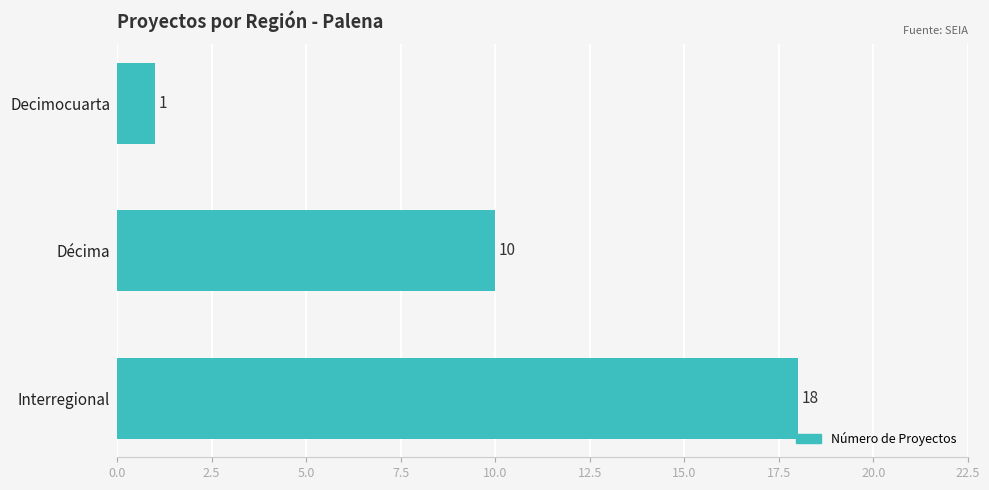

How many bars are there in total?

3